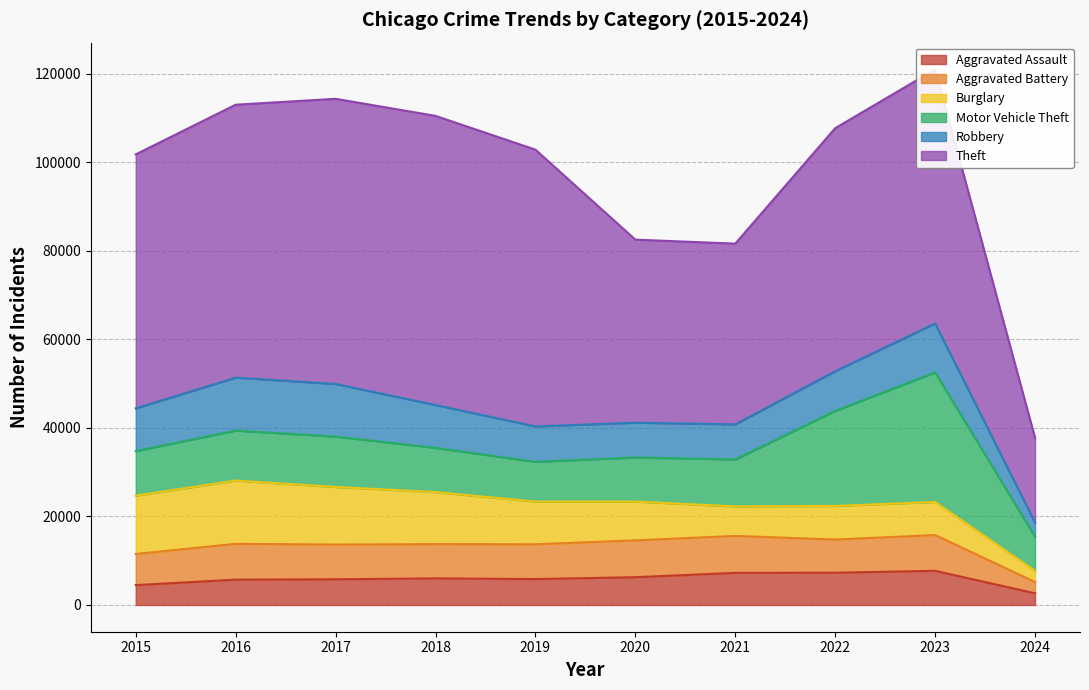

At which label does Motor Vehicle Theft reach its minimum?

2024